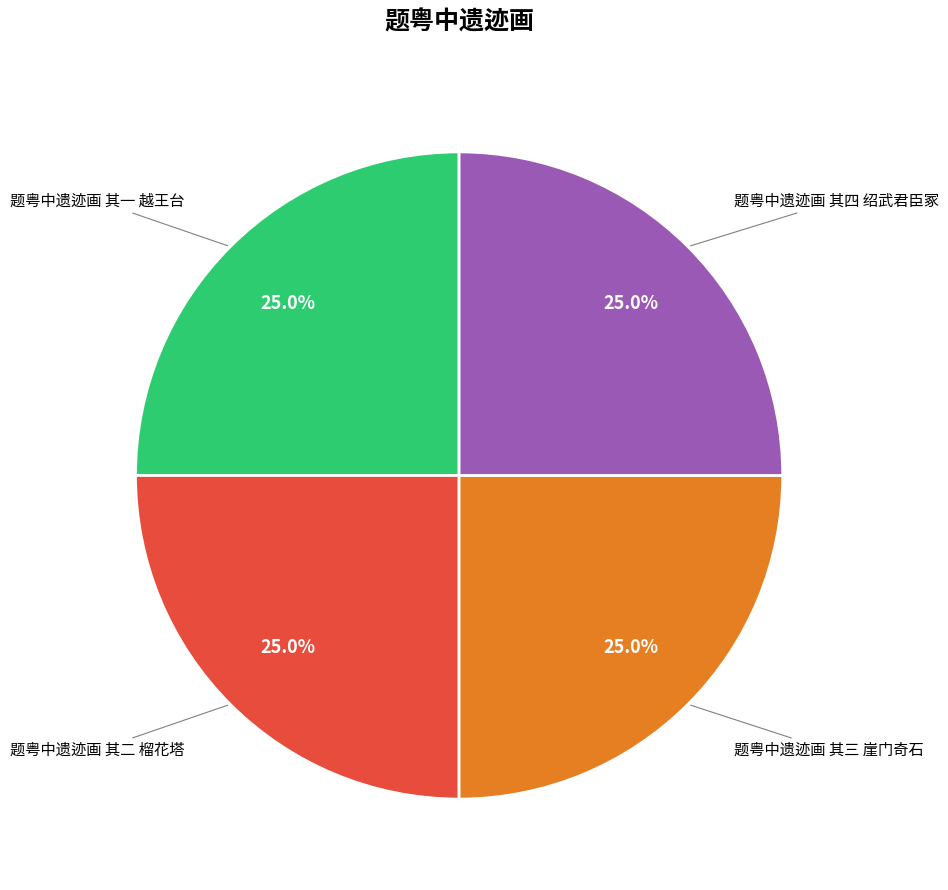

Does any single category account for the majority?

No